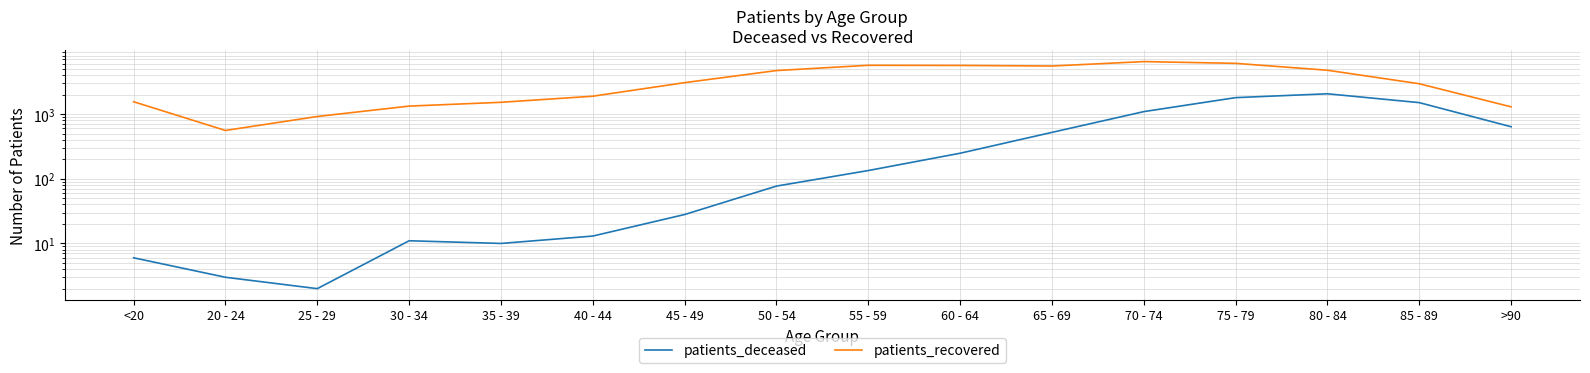

What are all the series names shown in the legend?

patients_deceased, patients_recovered